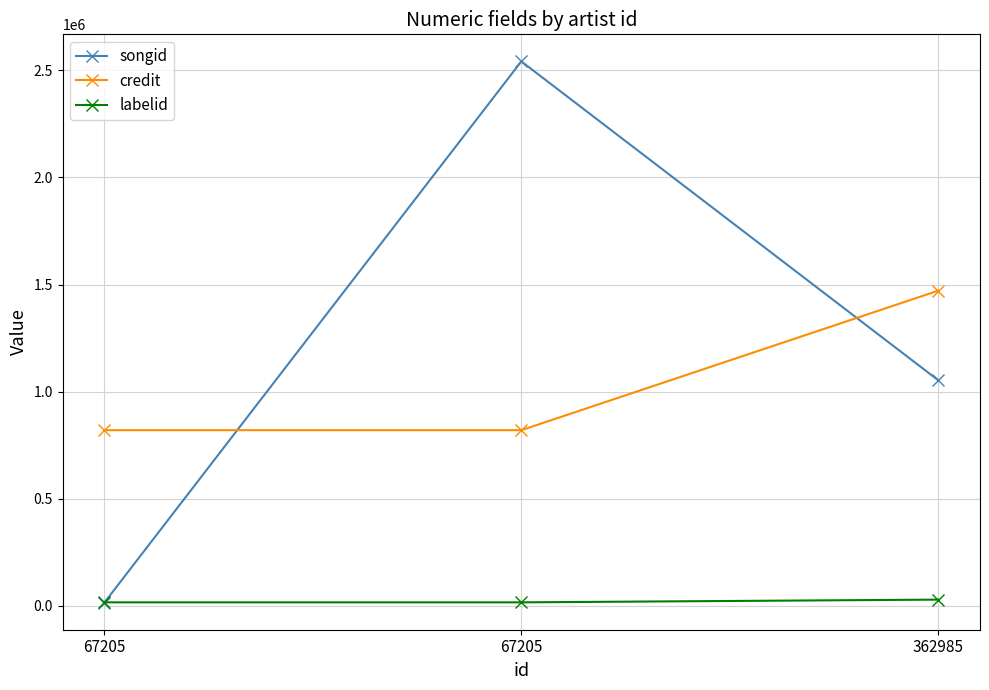

Is this an area chart (filled region under the line)?

No